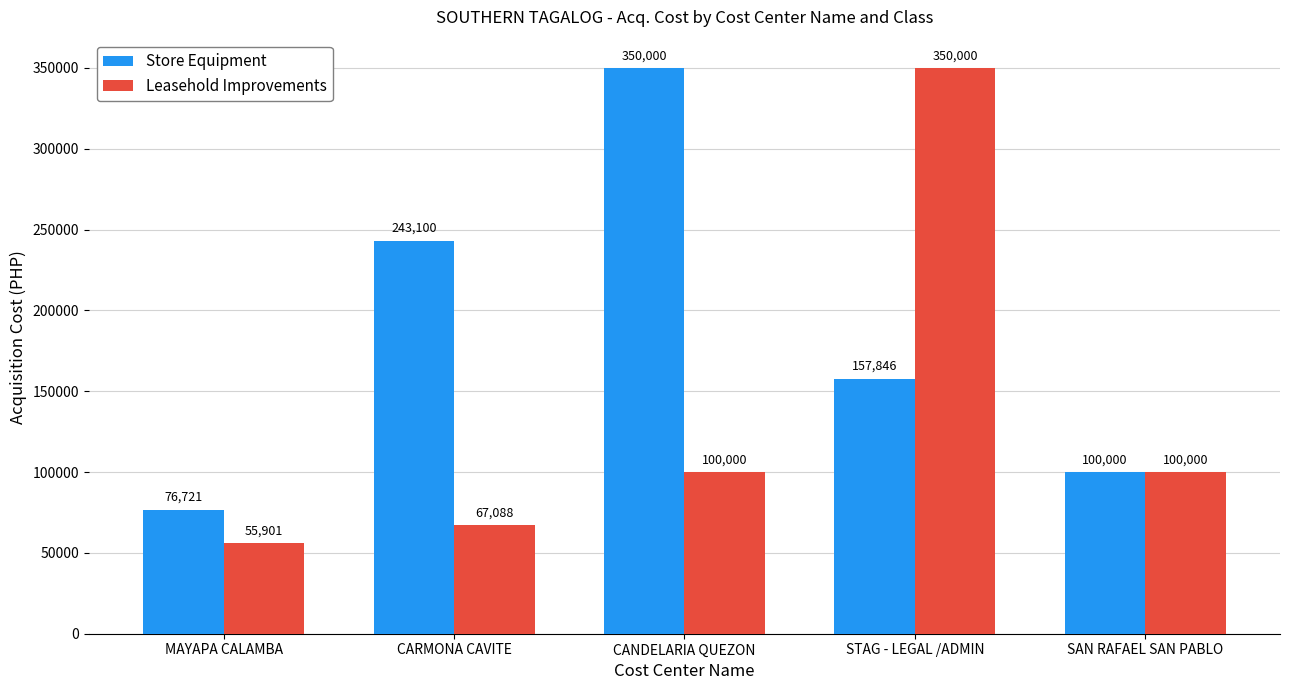

At which category is the sum across all series the highest?

STAG - LEGAL /ADMIN